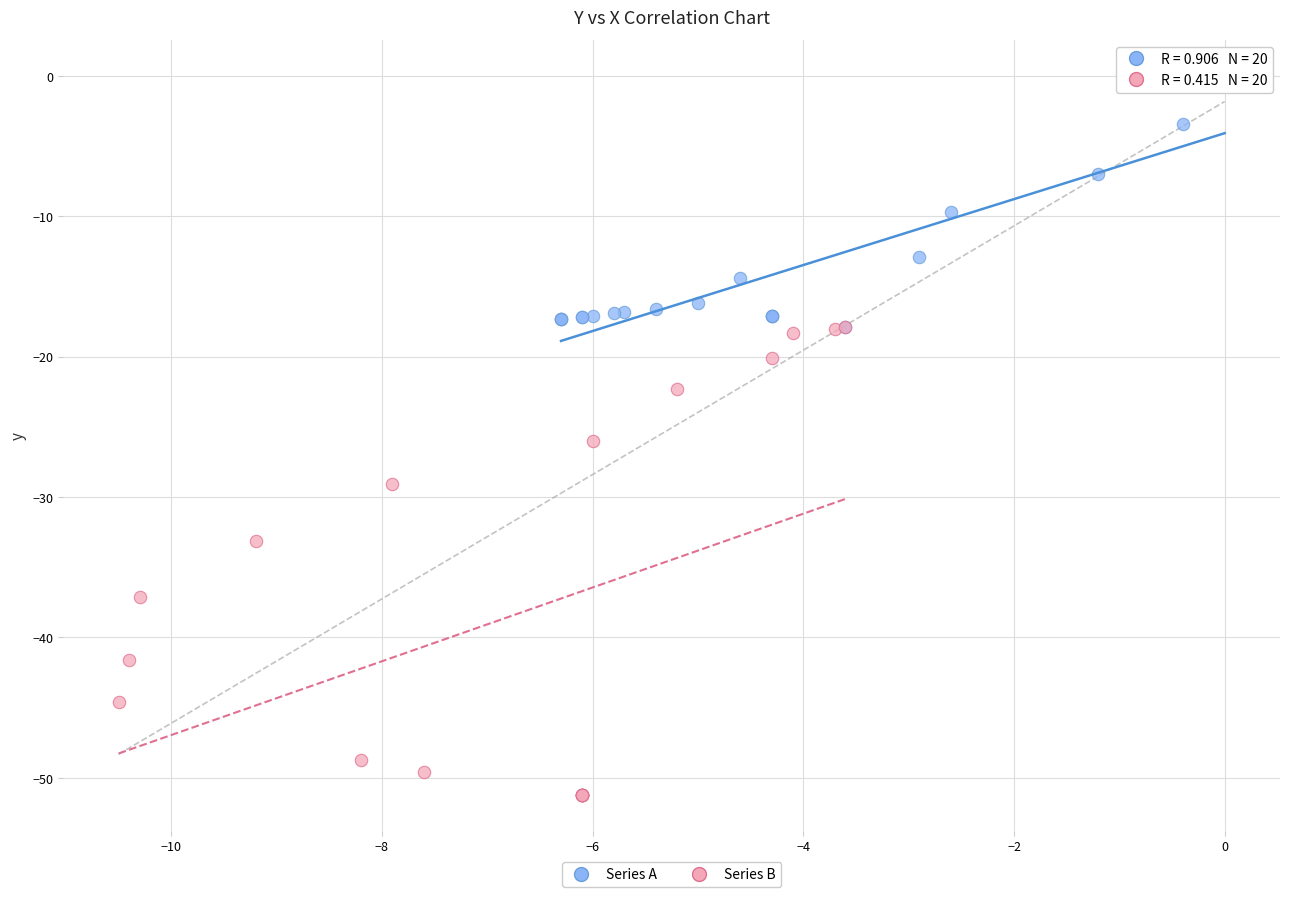

Which series reaches the maximum Y coordinate?

Series A